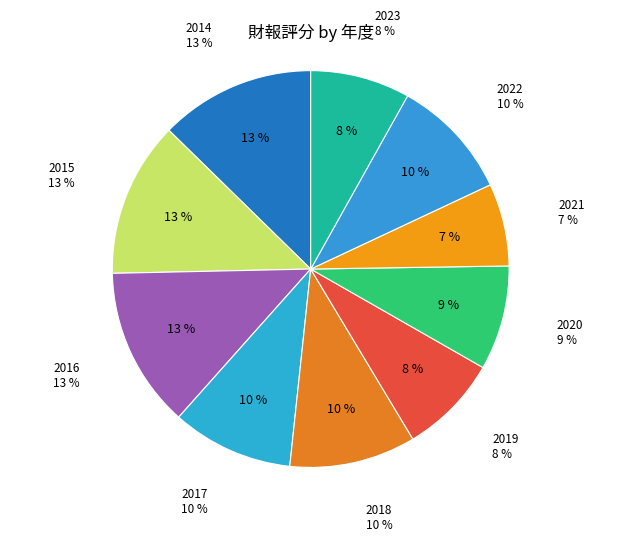

Does 2015 account for over 50% of the chart?

No